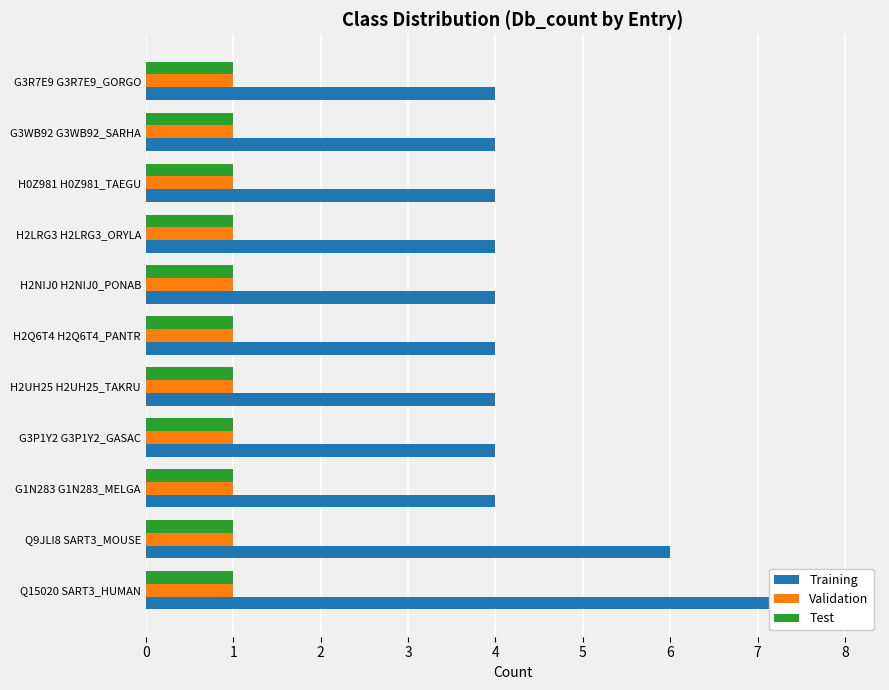

At how many categories does at least one series exceed 5?

2